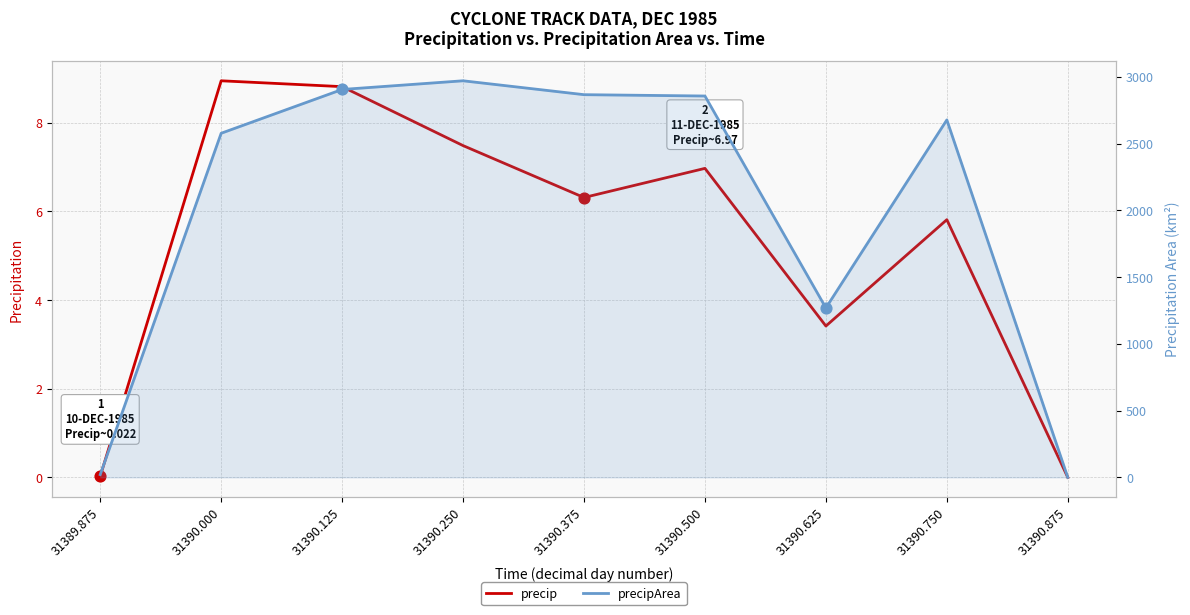

At which category is the sum across all series the highest?

31390.250